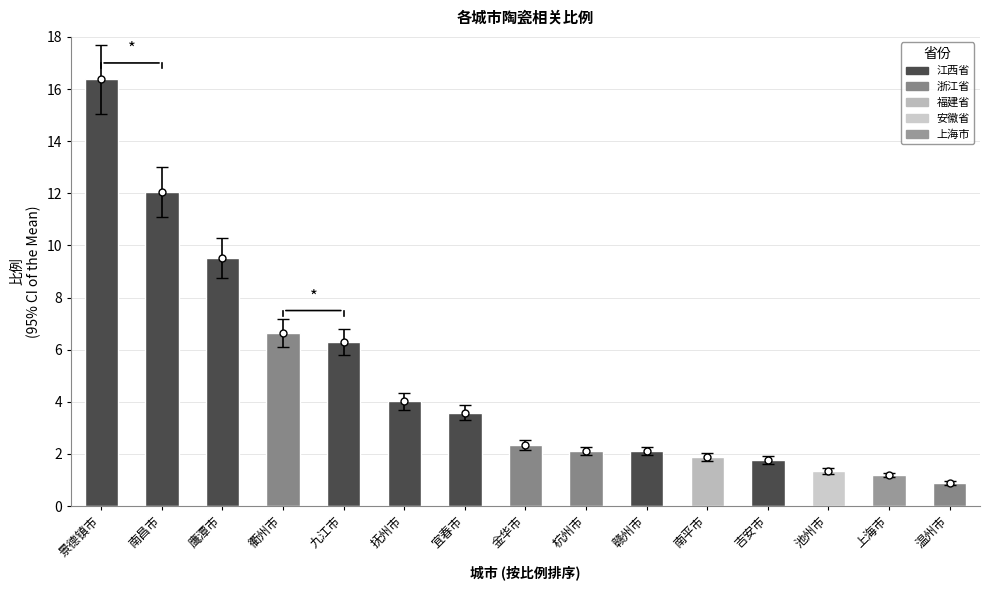

What is the label of the 11th bar from the right?

九江市